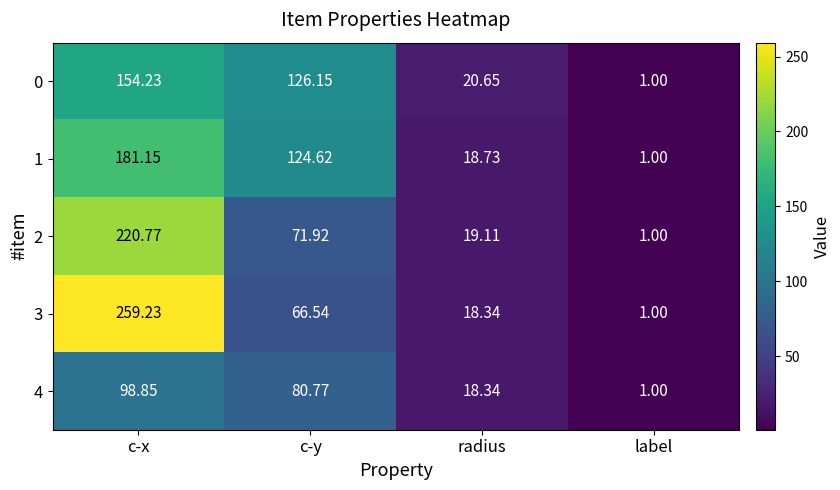

Which category has the lowest value in the 4 series?

label